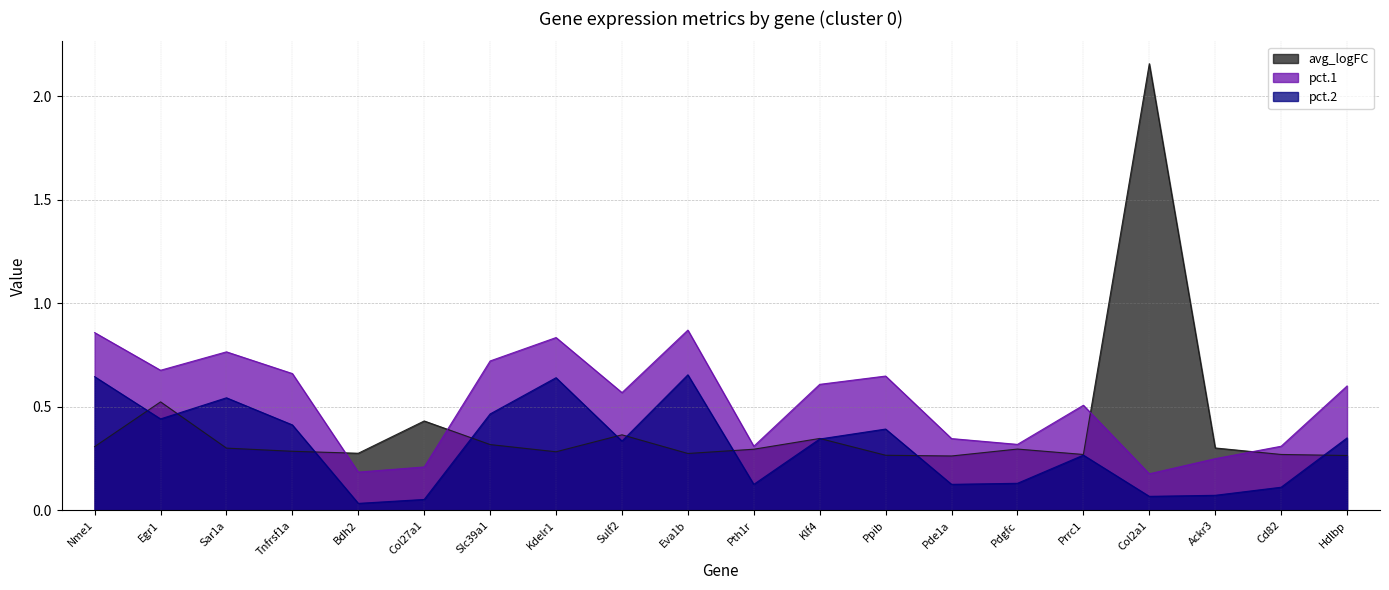

Reading left to right, what are all the values shown in this chart?

avg_logFC: 0.3	0.5	0.3	0.3	0.3	0.4	0.3	0.3	0.4	0.3	0.3	0.3	0.3	0.3	0.3	0.3	2.2	0.3	0.3	0.3
pct.1: 0.9	0.7	0.8	0.7	0.2	0.2	0.7	0.8	0.6	0.9	0.3	0.6	0.6	0.3	0.3	0.5	0.2	0.2	0.3	0.6
pct.2: 0.6	0.4	0.5	0.4	0.0	0.1	0.5	0.6	0.3	0.7	0.1	0.3	0.4	0.1	0.1	0.3	0.1	0.1	0.1	0.3